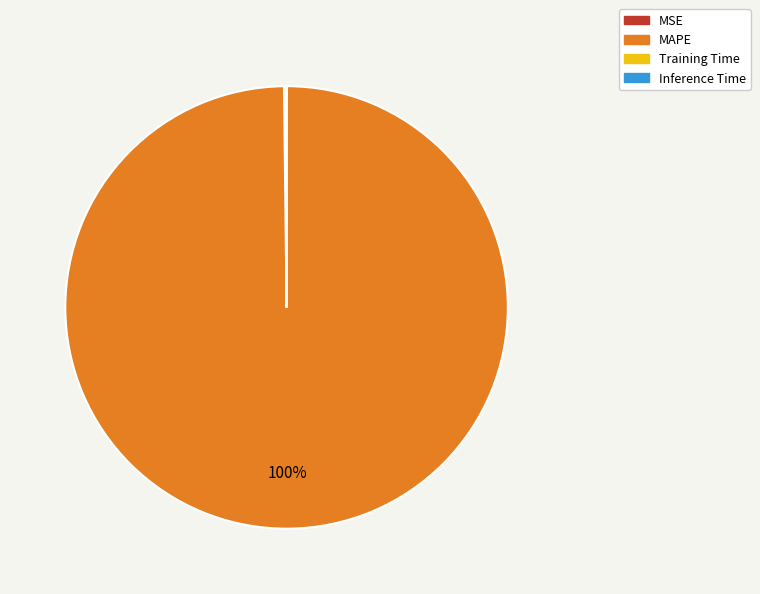

What is the largest slice in the pie chart?

MAPE